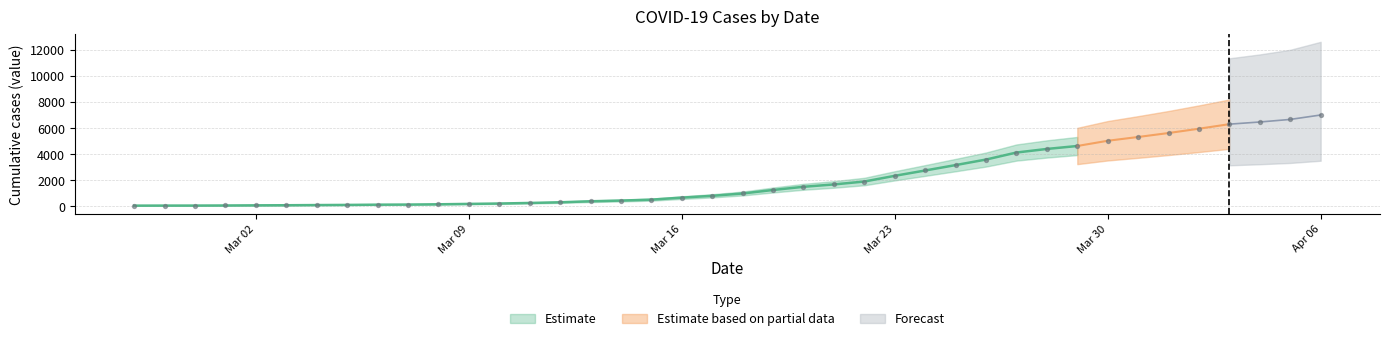

Which has a higher value, 2020-03-27 or 2020-03-31?

2020-03-31